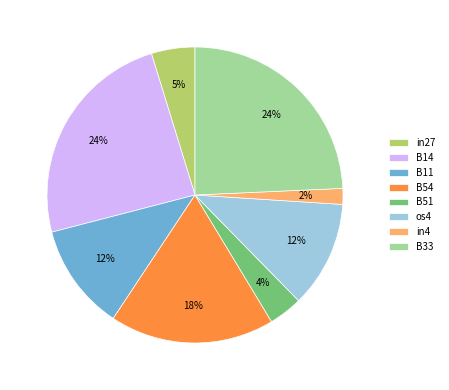

Count the number of slices in the pie.

8